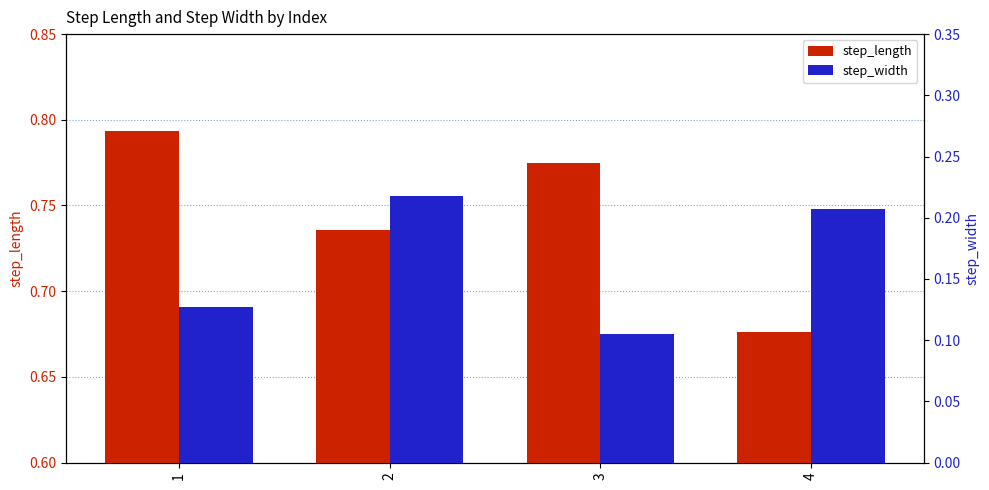

What is the lowest value of the step_length series?

0.7